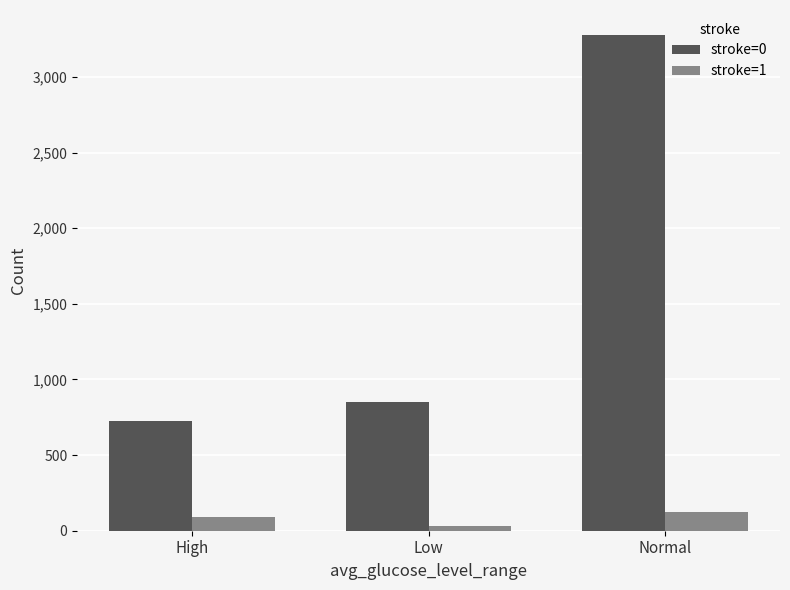

What is the value of the stroke=1 bar at the 3rd from the left?

122